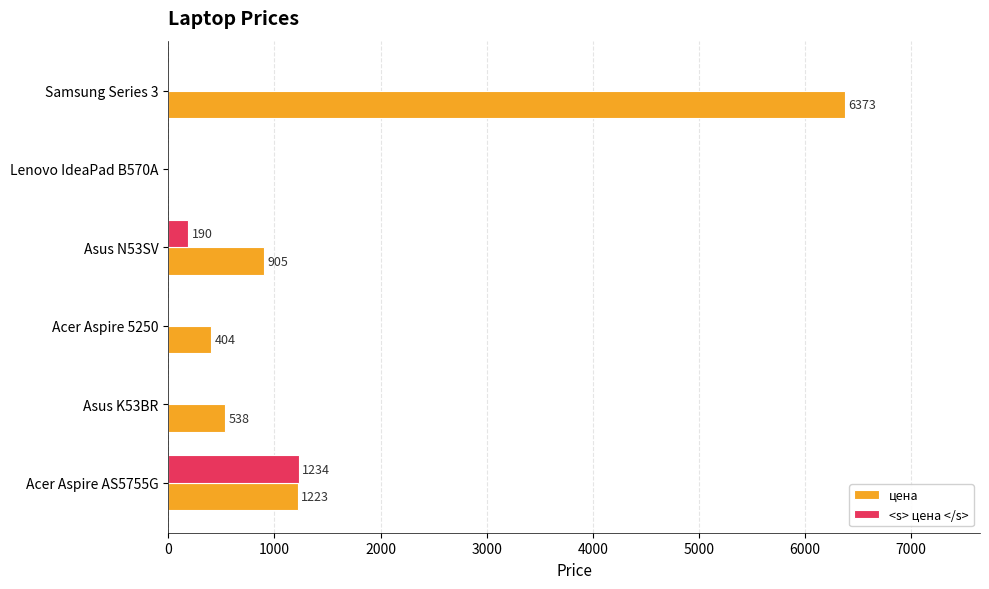

Is it true that <s> цена </s> equals 853 at Asus K53BR?

False